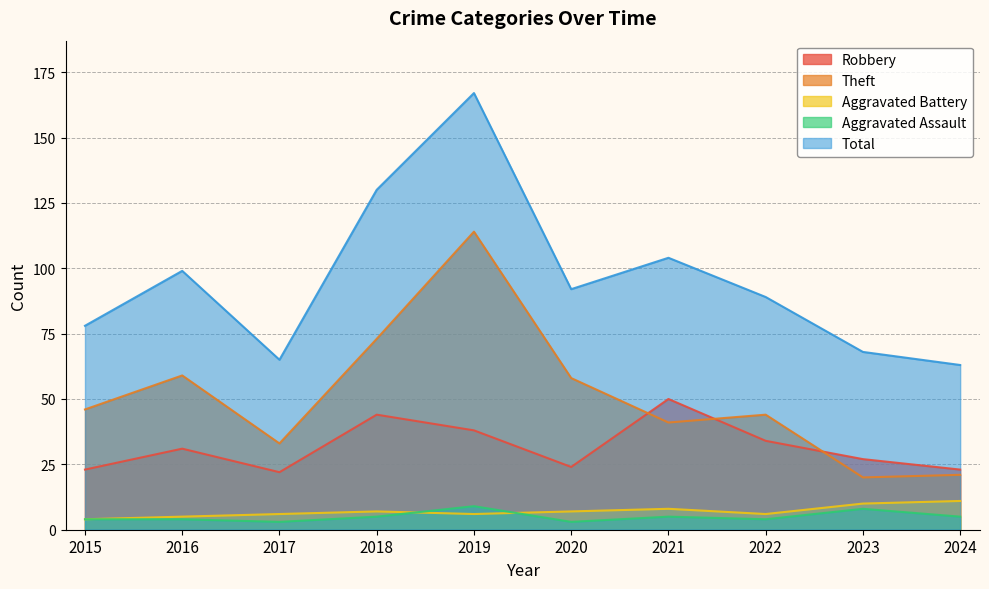

What are all the series names shown in the legend?

Robbery, Theft, Aggravated Battery, Aggravated Assault, Total